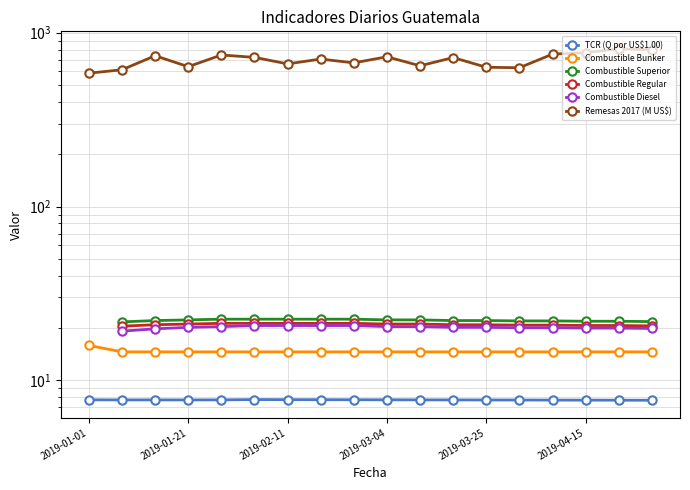

What is the greatest value displayed?

807.4